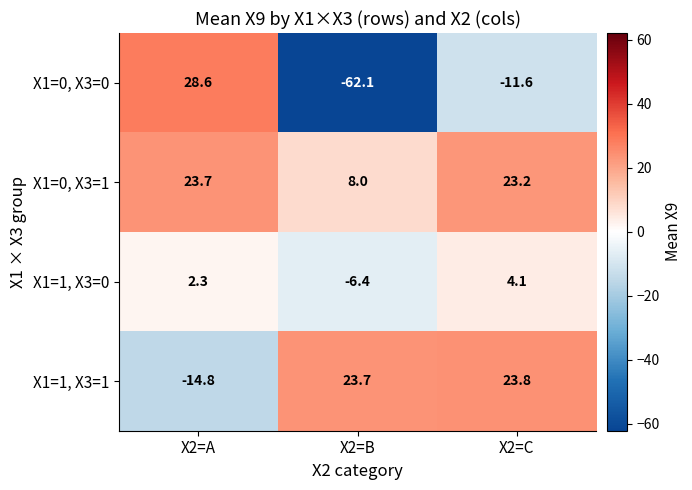

Where does the X1=1, X3=0 series first go above 2?

X2=A